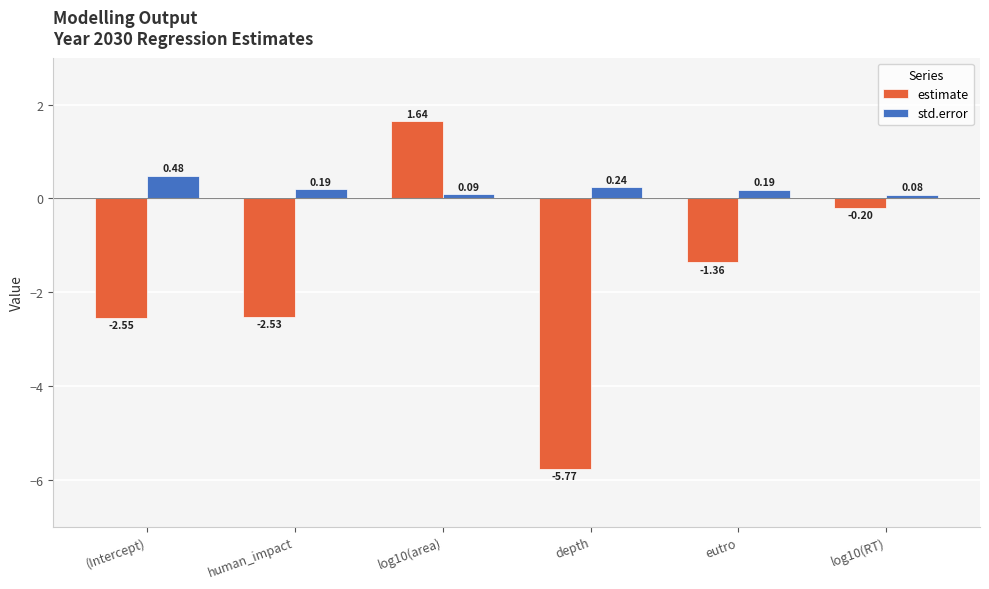

Which series has the widest spread of values?

estimate